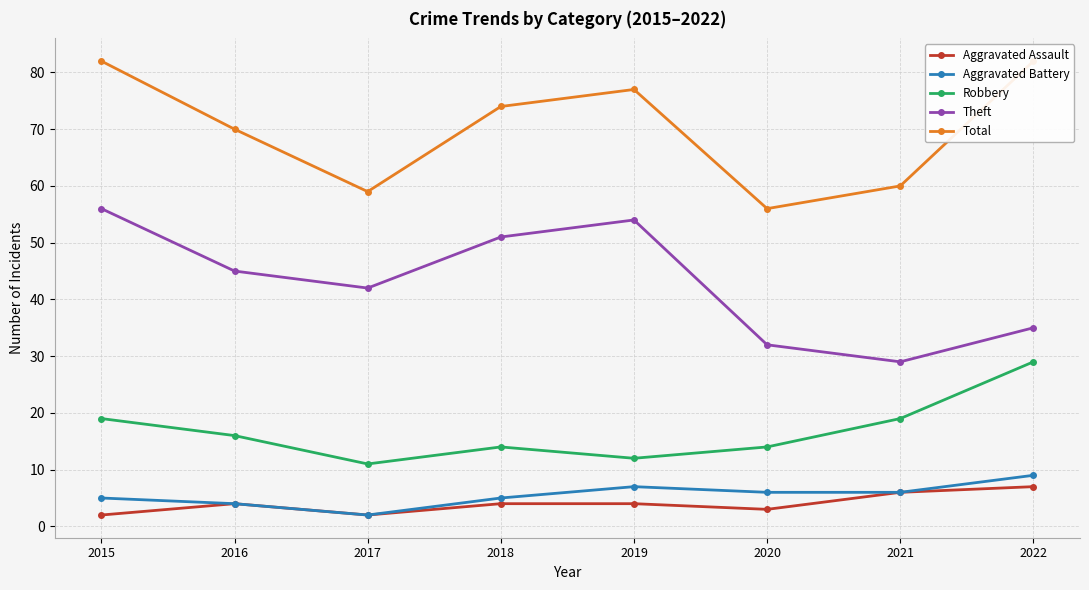

Reading left to right, list all the values displayed in this chart.

Aggravated Assault: 2	4	2	4	4	3	6	7
Aggravated Battery: 5	4	2	5	7	6	6	9
Robbery: 19	16	11	14	12	14	19	29
Theft: 56	45	42	51	54	32	29	35
Total: 82	70	59	74	77	56	60	82